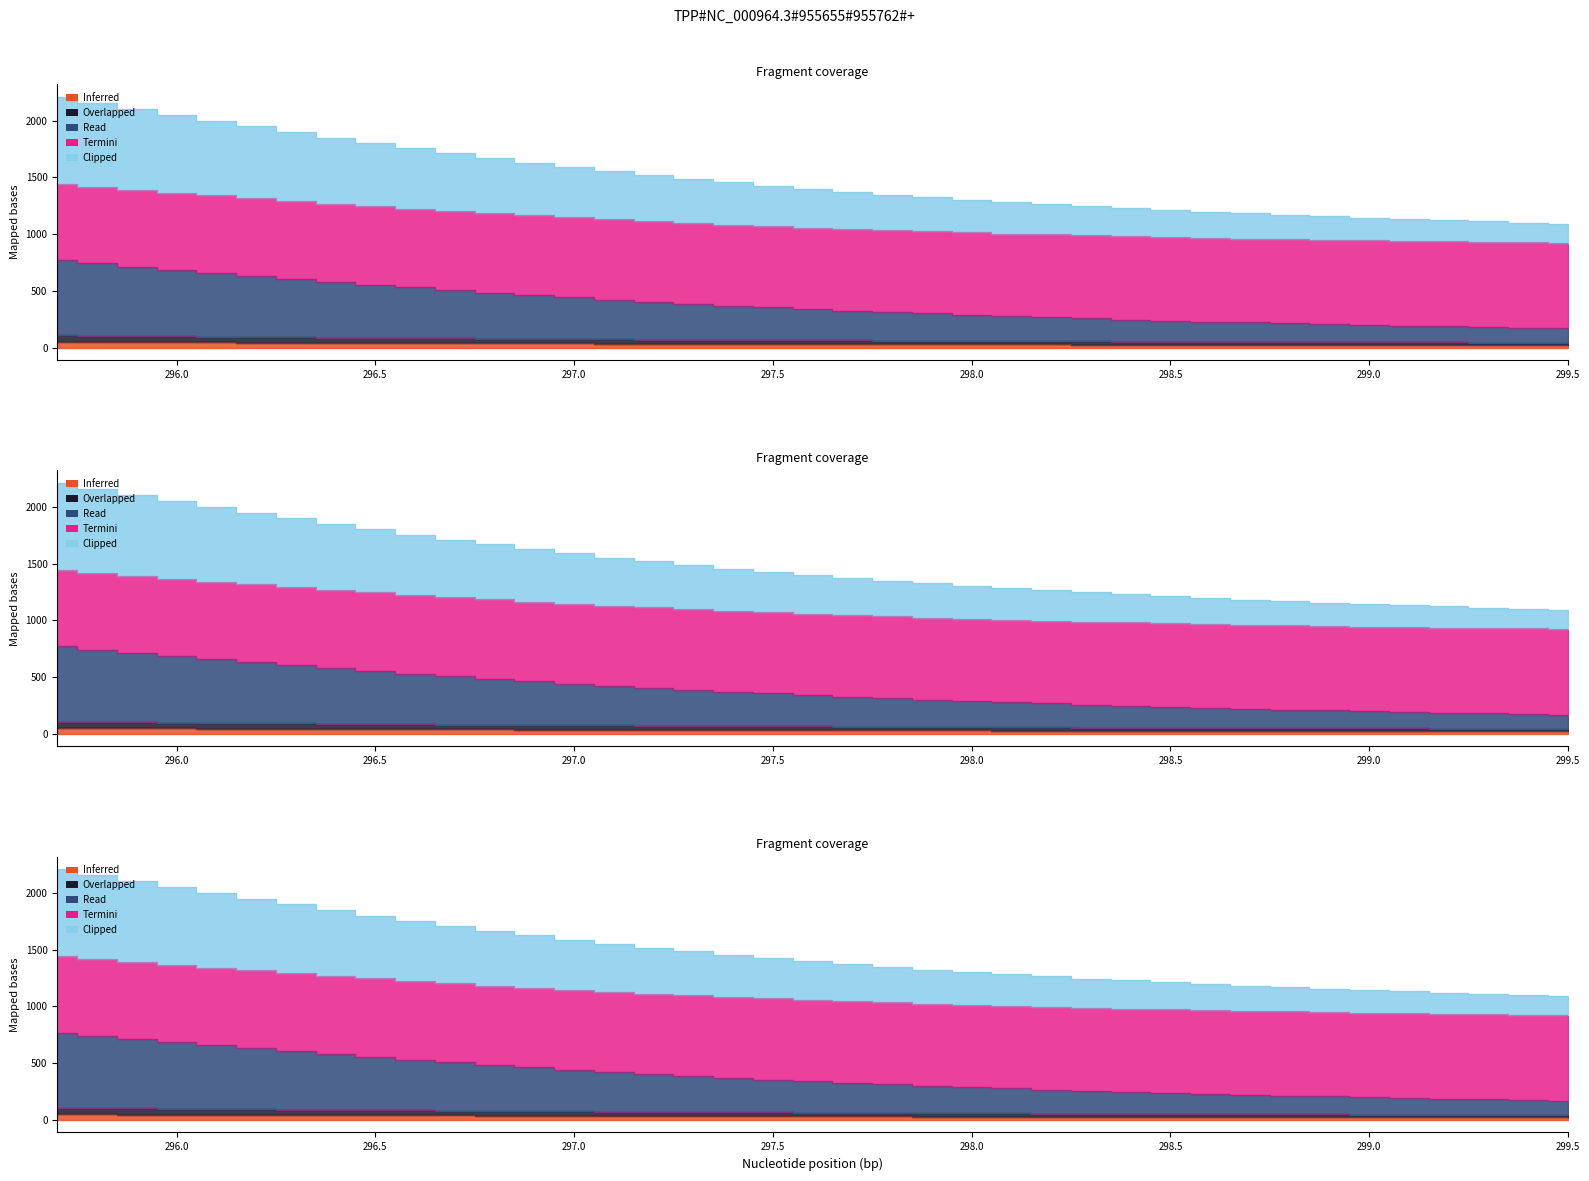

True or false: sum_components and v3 intersect in this chart.

False